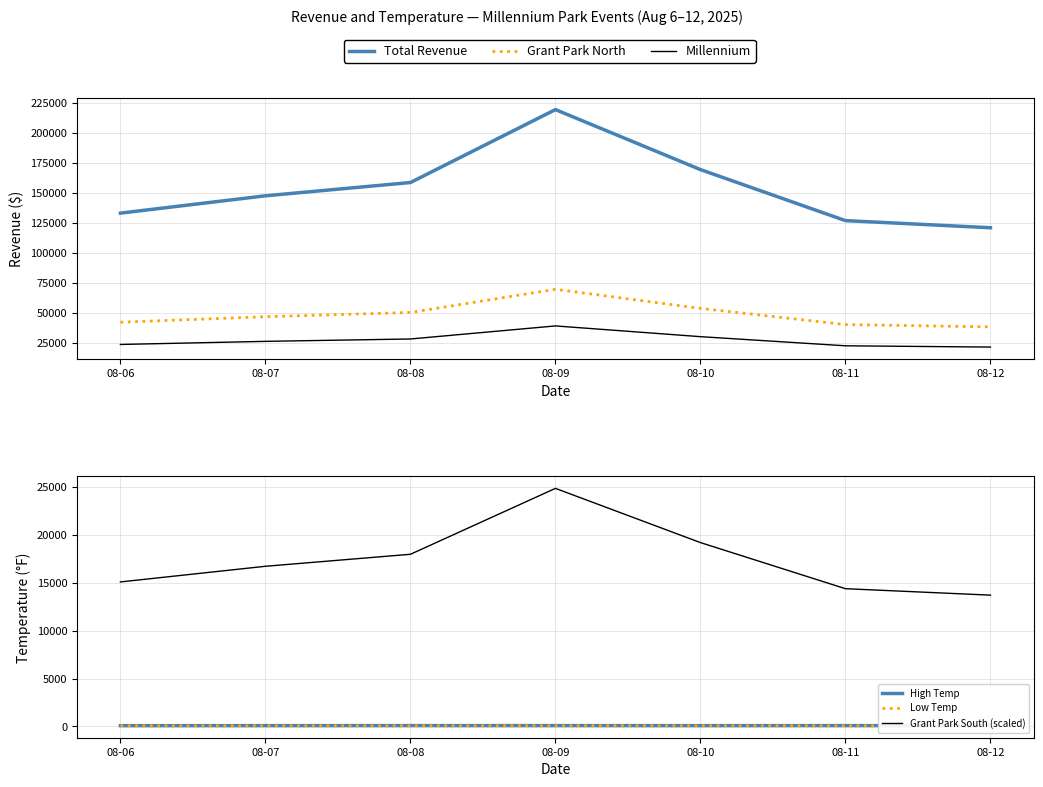

Read the Millennium value at 08-11.

22750.0